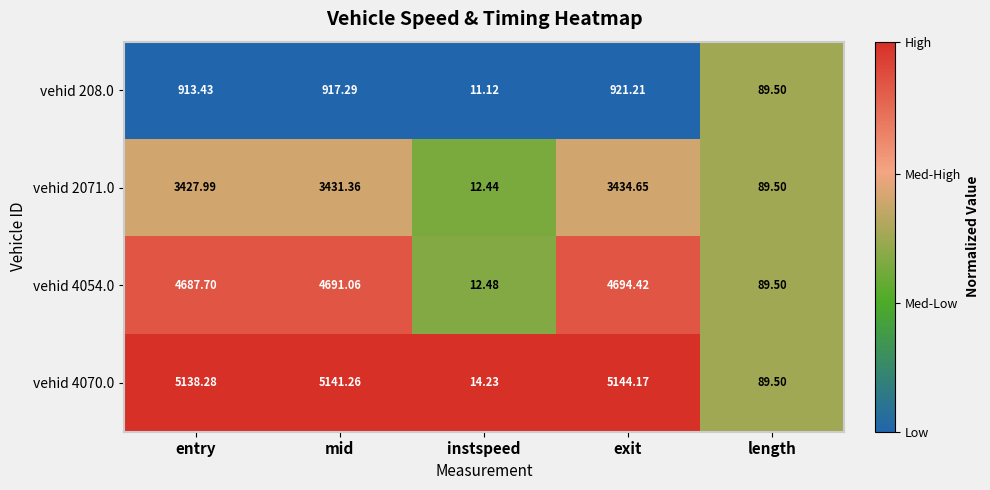

Is the value of vehid 4070.0 at exit greater than the value of vehid 2071.0 at instspeed?

Yes